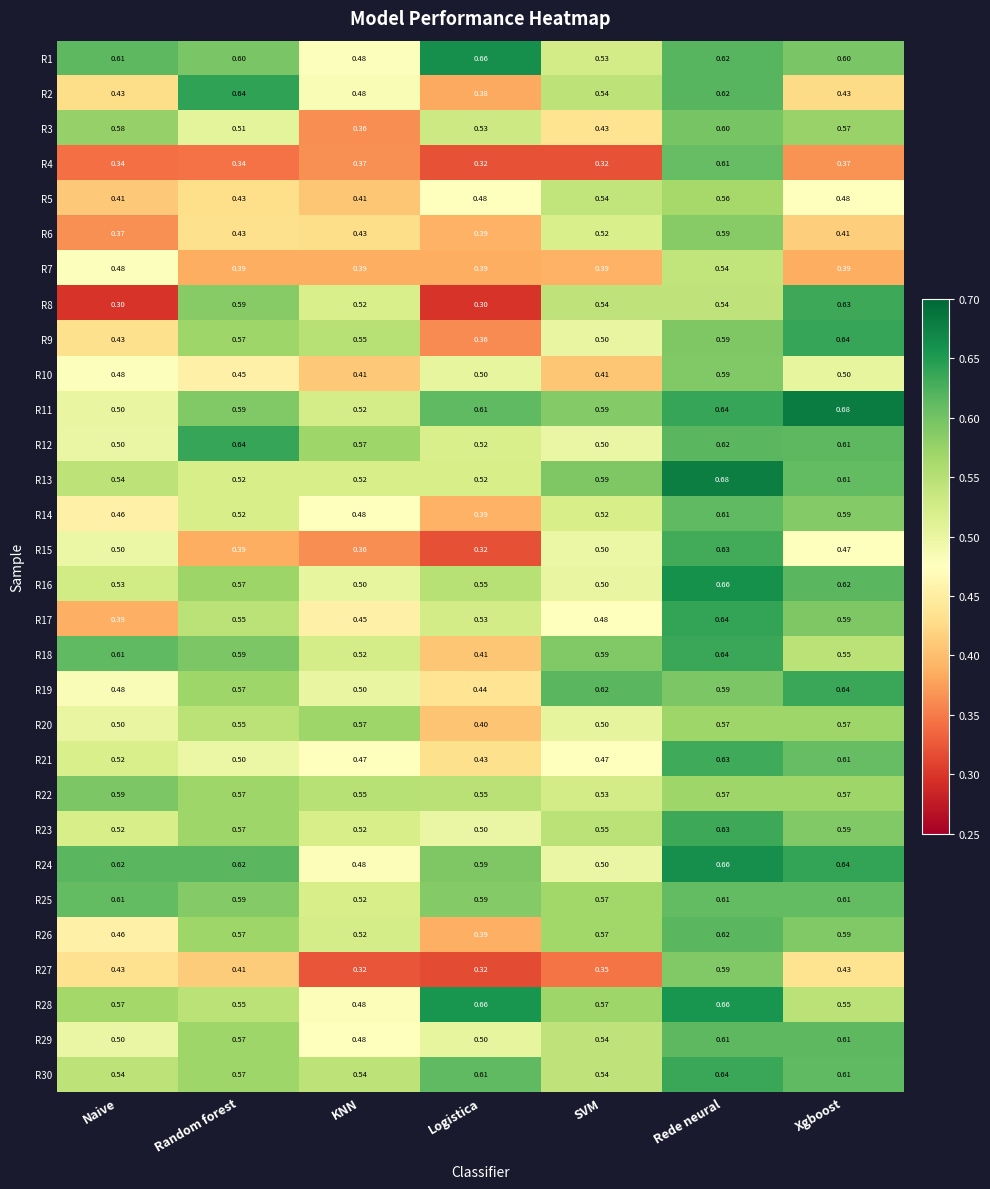

At which category is the sum across all series the highest?

Rede neural